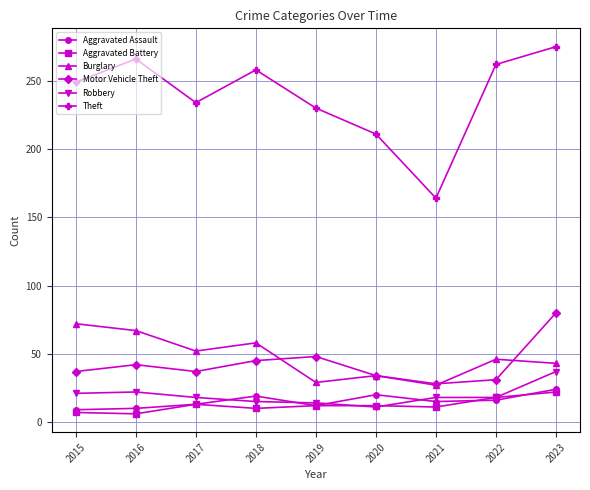

What is the value of the Robbery point at the 6th from the left?

11